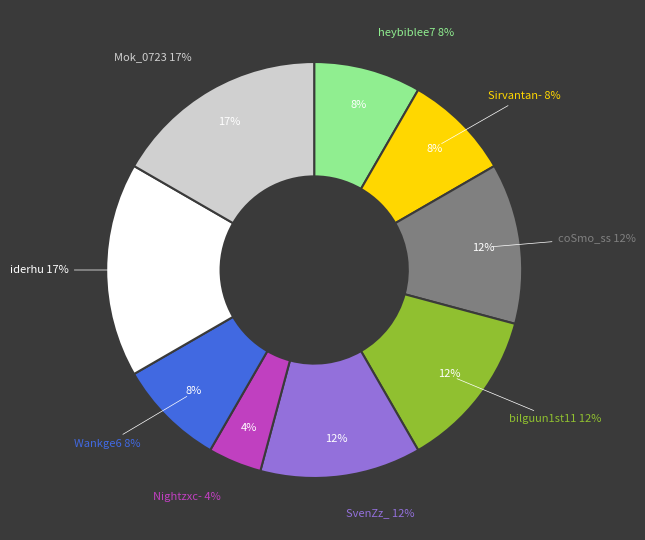

Do Nightzxc- and bilguun1st11 together represent more than half of the pie?

No